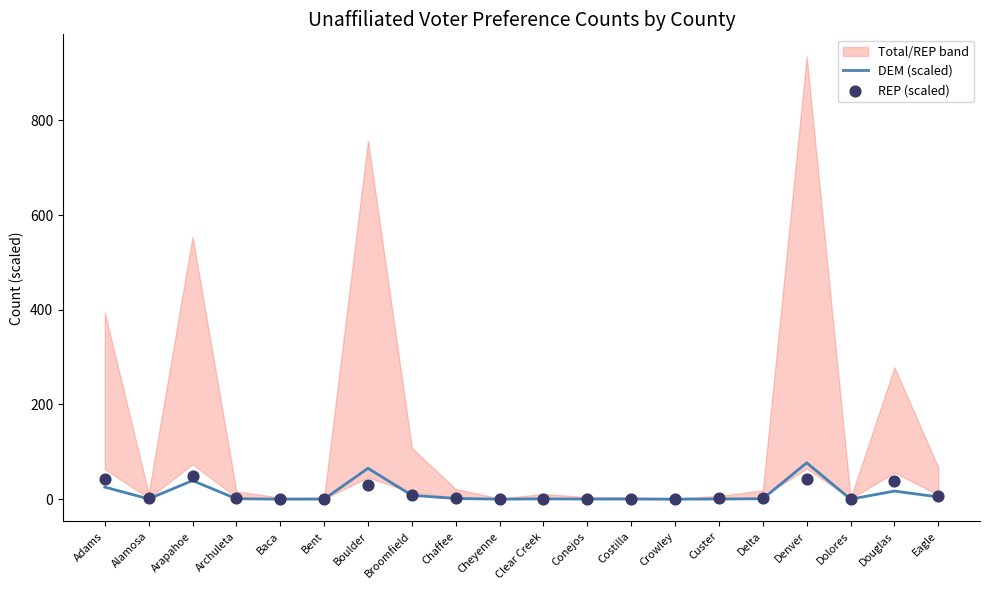

Which series has the largest total across all categories?

DEM (scaled)